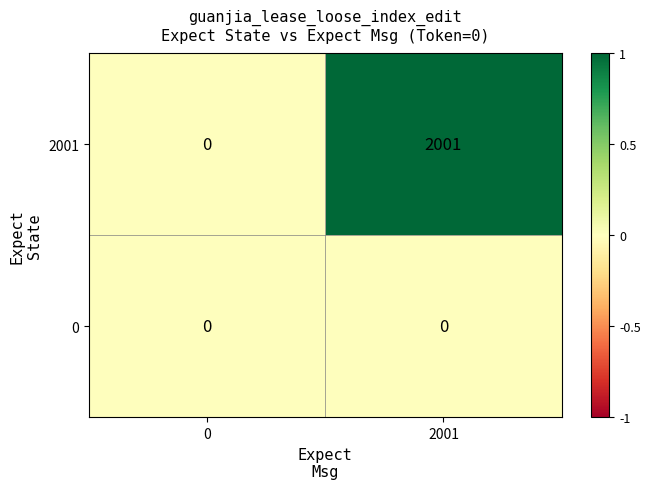

True or false: 2001 has a value of 2001 at 2001.

True